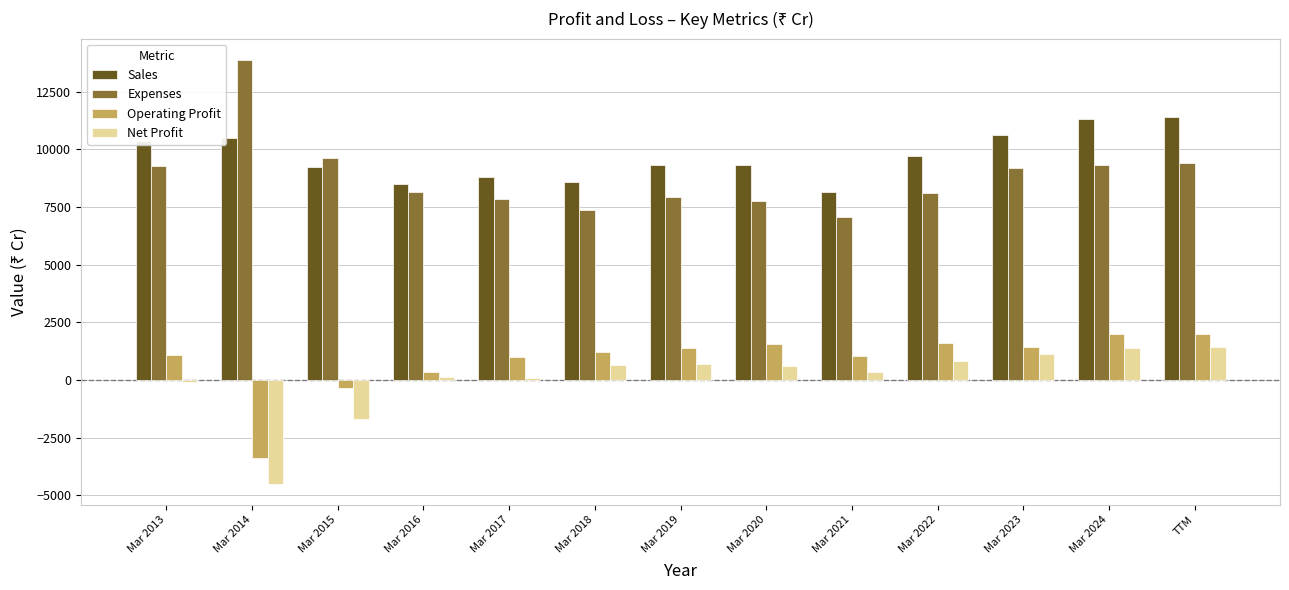

Which series has the largest range (max minus min)?

Expenses